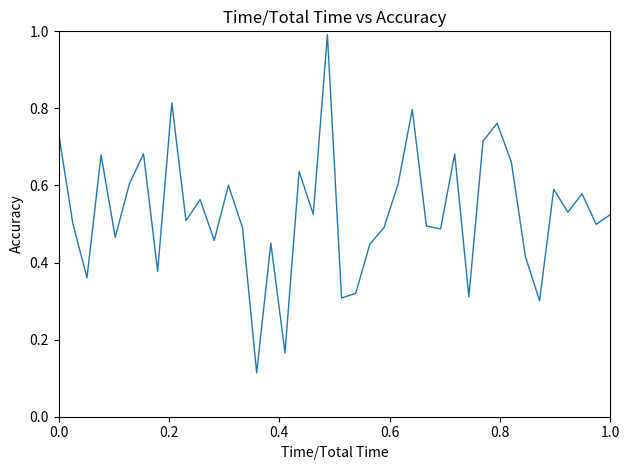

What is the maximum value shown in the chart?

1.0